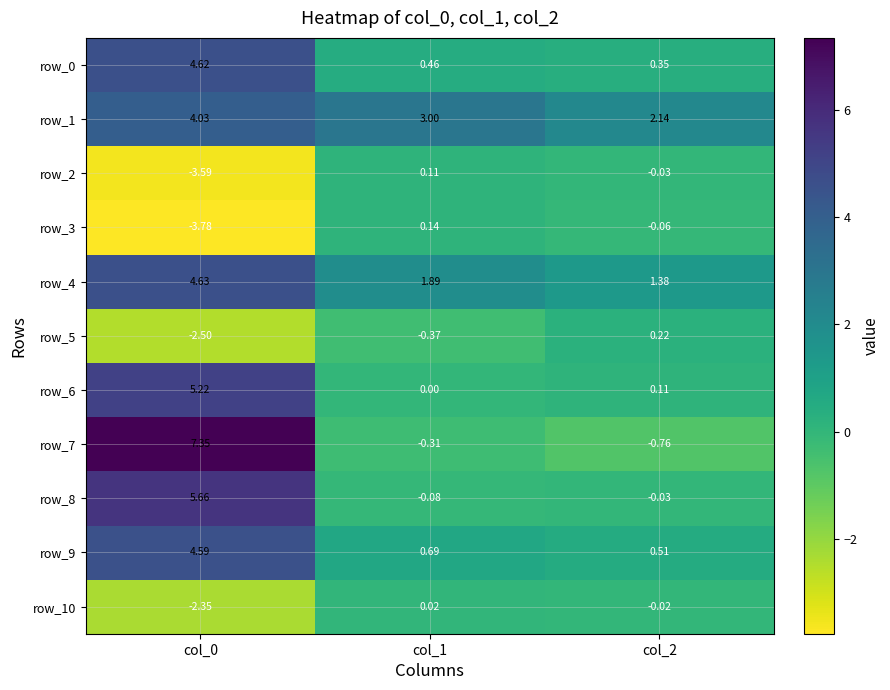

Reading right to left, what are all the values shown in this chart?

row_0: 0.4	0.5	4.6
row_1: 2.1	3.0	4.0
row_2: -0.0	0.1	-3.6
row_3: -0.1	0.1	-3.8
row_4: 1.4	1.9	4.6
row_5: 0.2	-0.4	-2.5
row_6: 0.1	0.0	5.2
row_7: -0.8	-0.3	7.4
row_8: -0.0	-0.1	5.7
row_9: 0.5	0.7	4.6
row_10: -0.0	0.0	-2.4